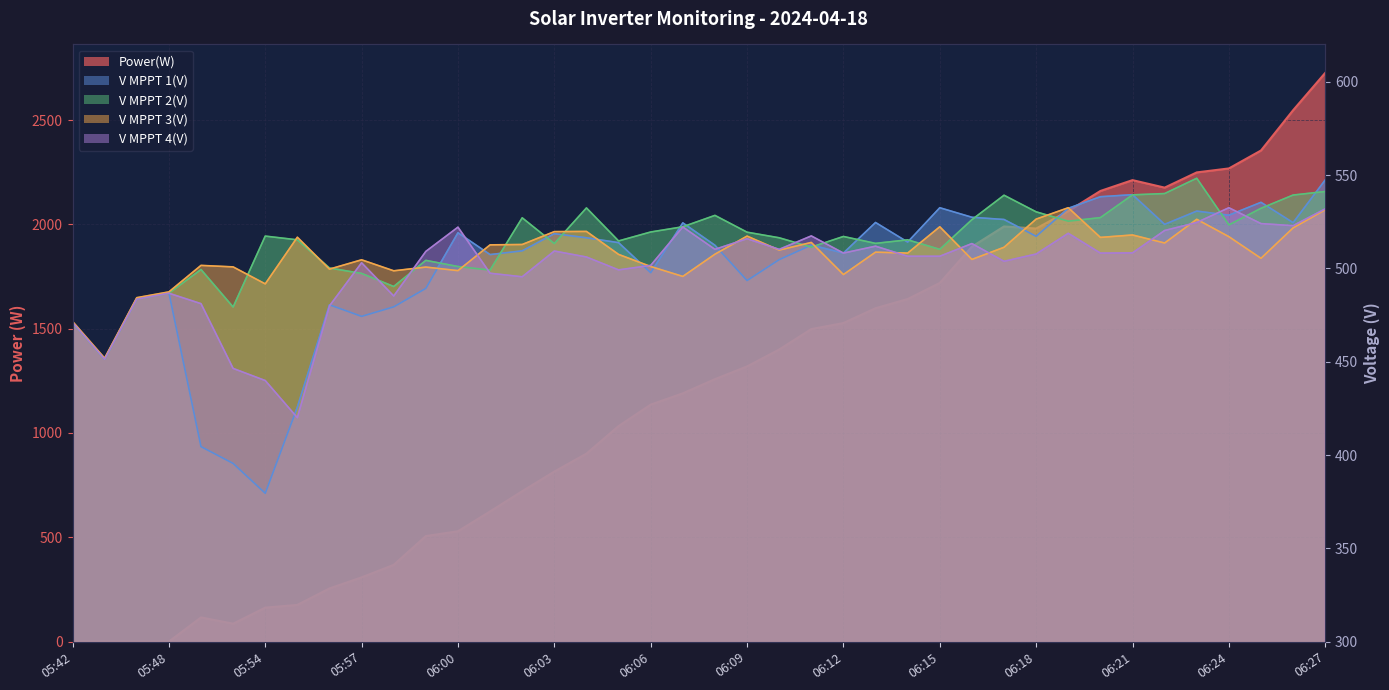

What is the value of the V MPPT 3(V) point at the 10th from the left?

504.6